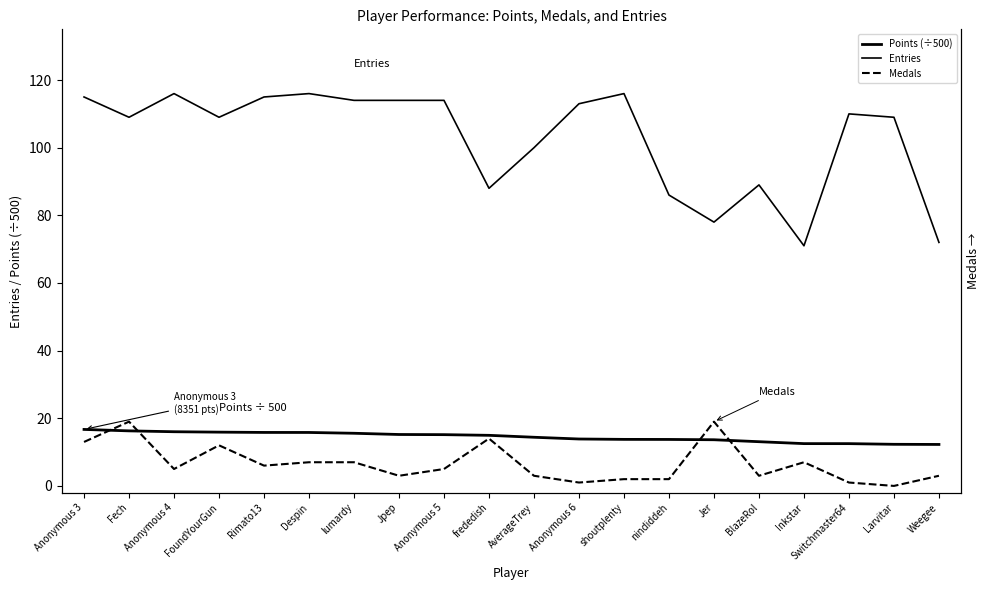

Reading right to left, what are all the values shown in this chart?

Points (÷500): Weegee=12.3	Larvitar=12.3	Switchmaster64=12.5	Inkstar=12.5	BlazeRol=13.1	Jer=13.7	nindiddeh=13.7	shoutplenty=13.8	Anonymous 6=13.9	AverageTrey=14.4	frededish=15.0	Anonymous 5=15.2	Jpep=15.2	lumardy=15.6	Despin=15.8	Rimato13=15.8	FoundYourGun=15.9	Anonymous 4=16.0	Fech=16.3	Anonymous 3=16.7
Entries: Weegee=72.0	Larvitar=109.0	Switchmaster64=110.0	Inkstar=71.0	BlazeRol=89.0	Jer=78.0	nindiddeh=86.0	shoutplenty=116.0	Anonymous 6=113.0	AverageTrey=100.0	frededish=88.0	Anonymous 5=114.0	Jpep=114.0	lumardy=114.0	Despin=116.0	Rimato13=115.0	FoundYourGun=109.0	Anonymous 4=116.0	Fech=109.0	Anonymous 3=115.0
Medals: Weegee=3.0	Larvitar=0.0	Switchmaster64=1.0	Inkstar=7.0	BlazeRol=3.0	Jer=19.0	nindiddeh=2.0	shoutplenty=2.0	Anonymous 6=1.0	AverageTrey=3.0	frededish=14.0	Anonymous 5=5.0	Jpep=3.0	lumardy=7.0	Despin=7.0	Rimato13=6.0	FoundYourGun=12.0	Anonymous 4=5.0	Fech=19.0	Anonymous 3=13.0